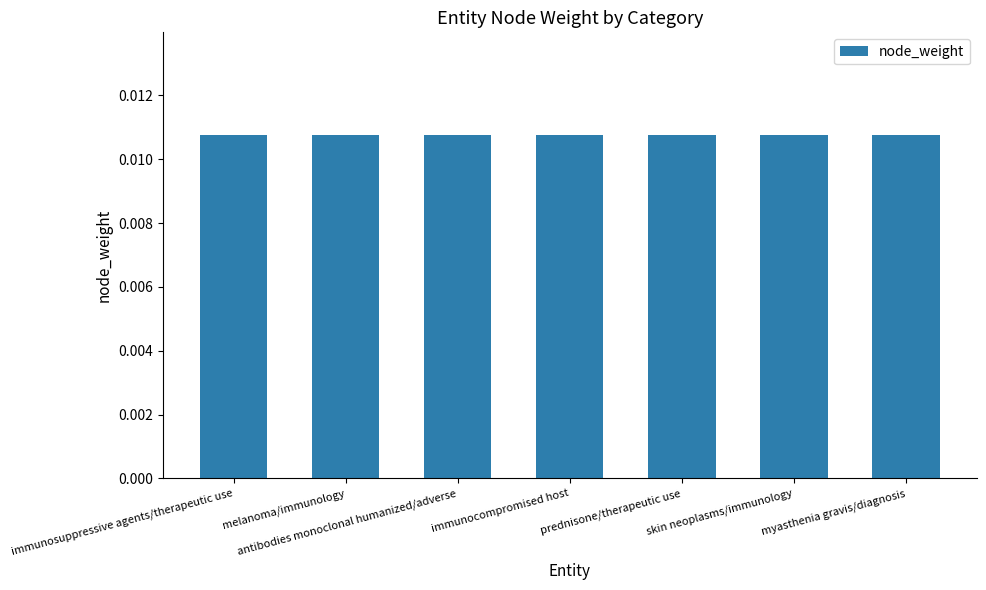

Are the bars horizontal?

No